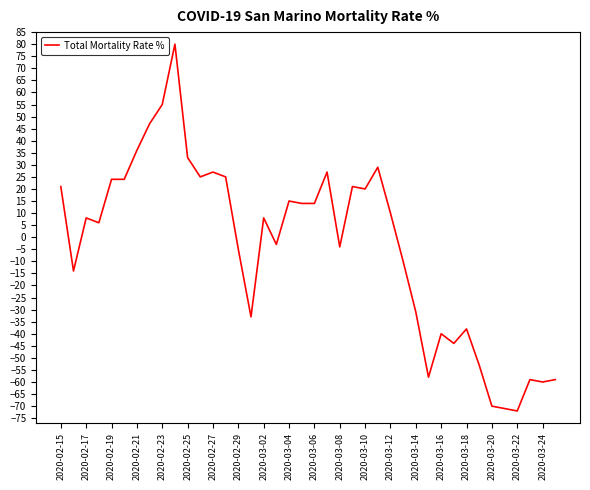

True or false: the data has more than 0 interior local peaks.

True